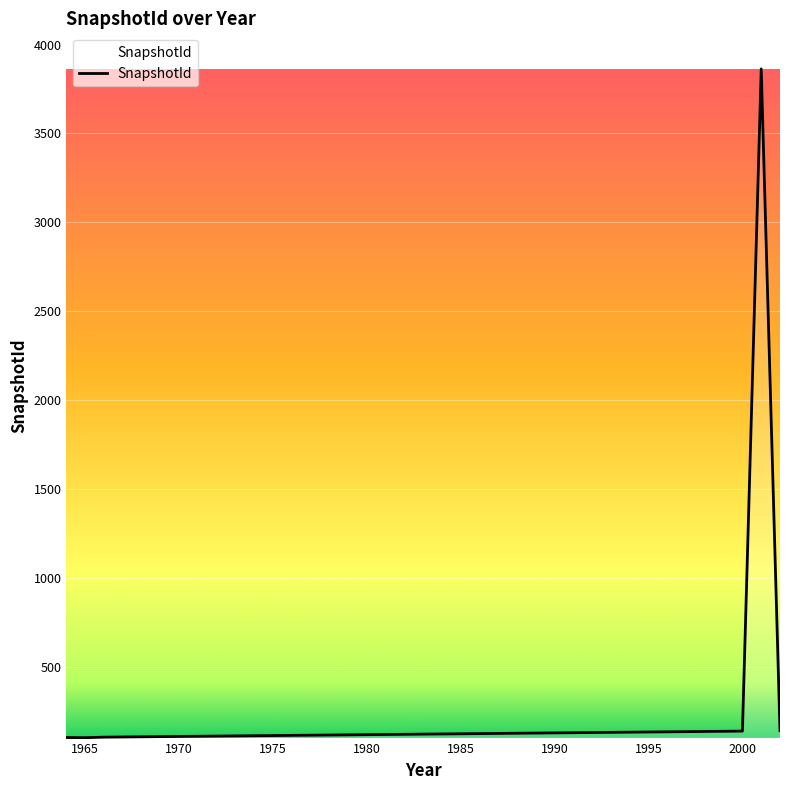

What is the greatest value displayed?

3863